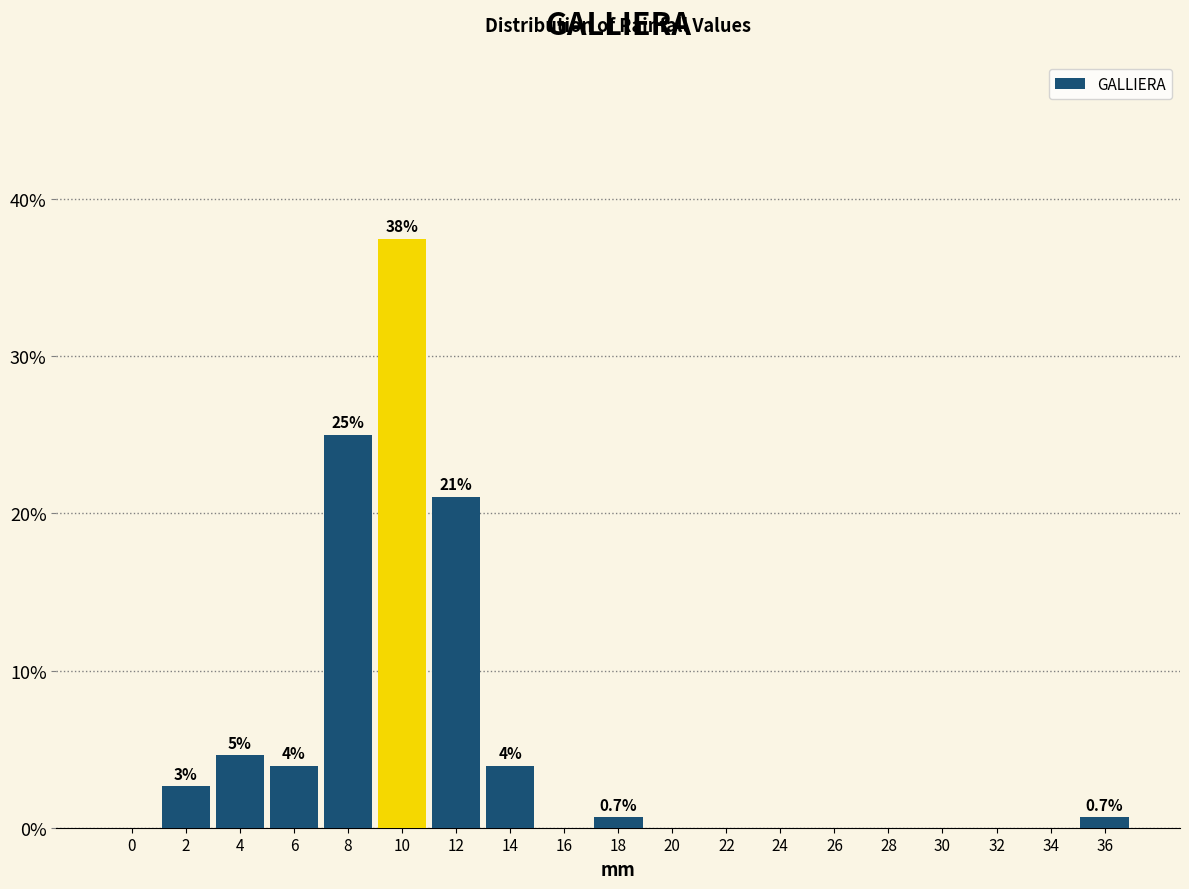

Reading left to right, what are all the values shown in this chart?

0=0.0	2=2.6	4=4.6	6=3.9	8=25.0	10=37.5	12=21.1	14=3.9	16=0.0	18=0.7	20=0.0	22=0.0	24=0.0	26=0.0	28=0.0	30=0.0	32=0.0	34=0.0	36=0.7